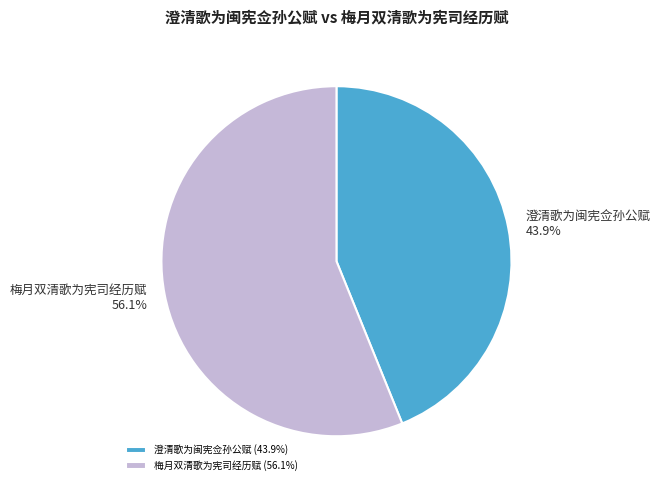

The 澄清歌为闽宪佥孙公赋 slice represents 44% of the pie. True or false?

True